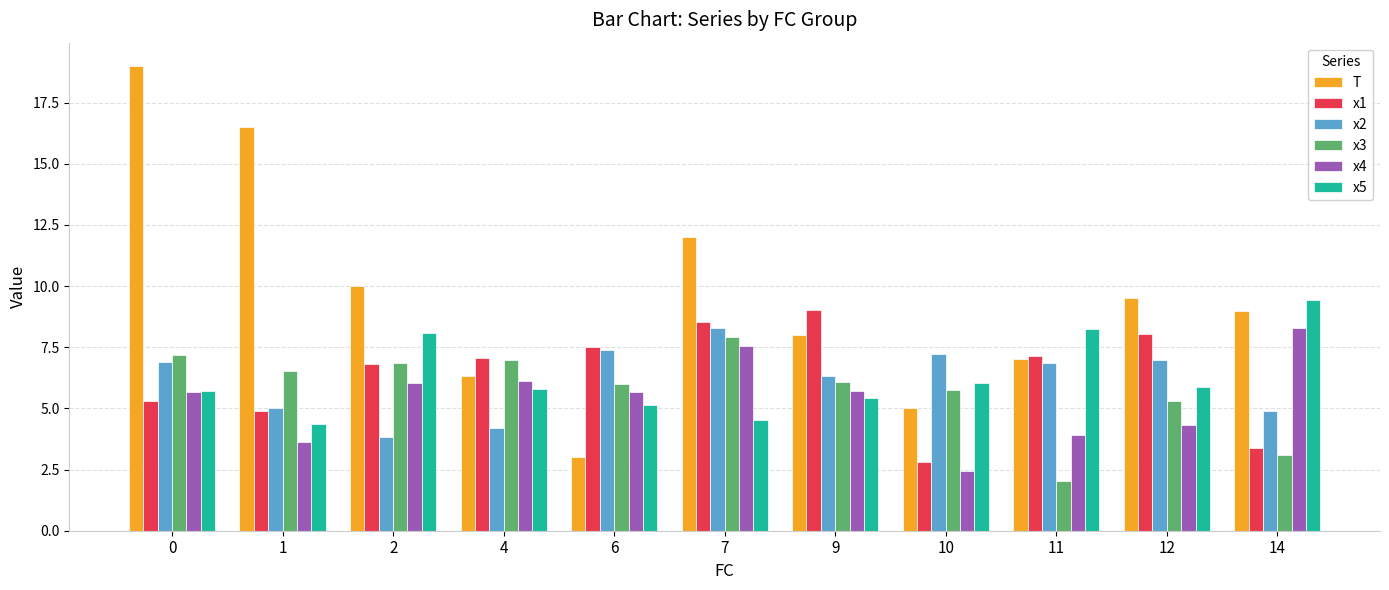

What is the difference between the highest and lowest values at 9?

3.6